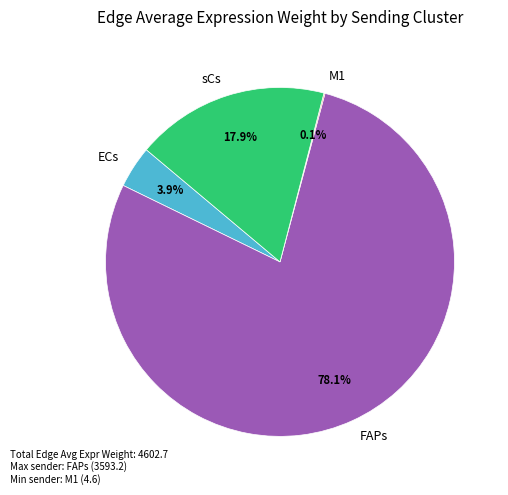

Between ECs and sCs, which is larger?

sCs